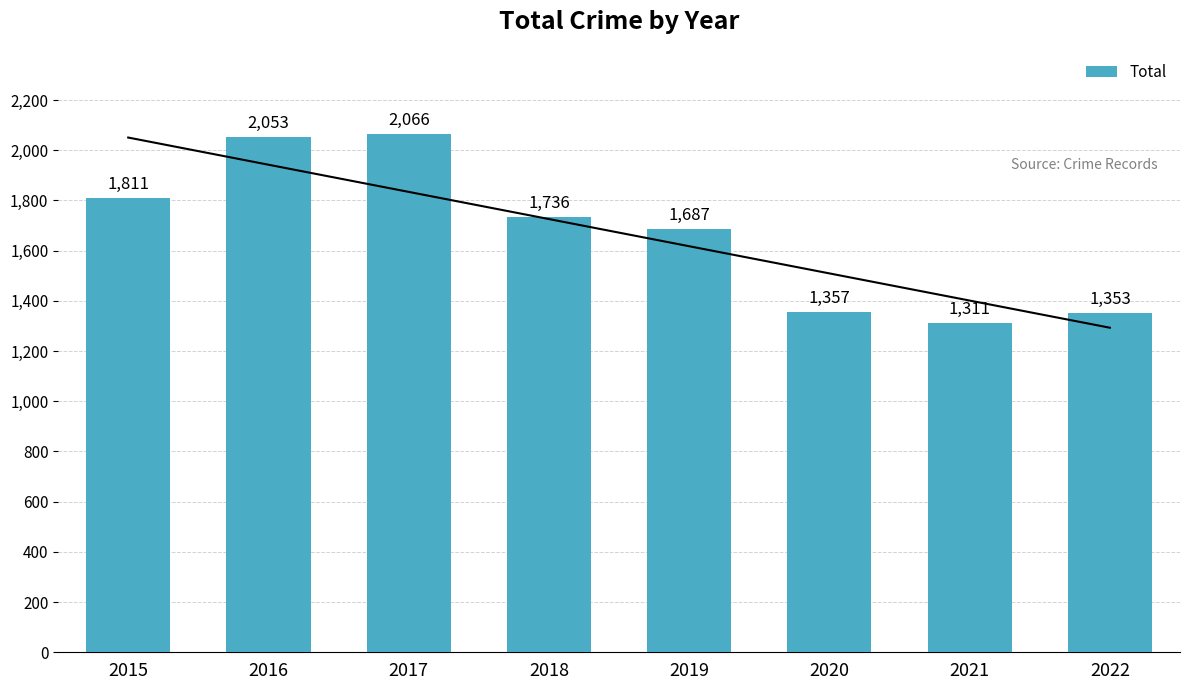

Is it true that the value at 2016 is 2053?

True